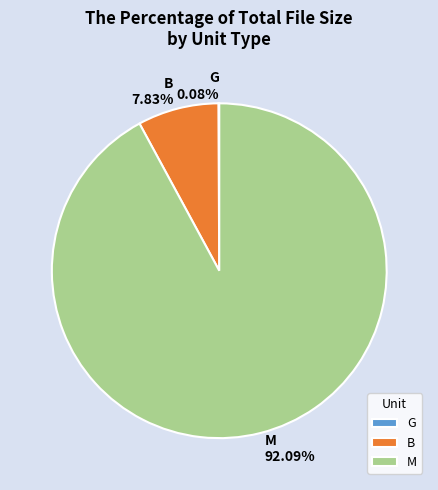

What percentage do M and B together represent?

99.9%